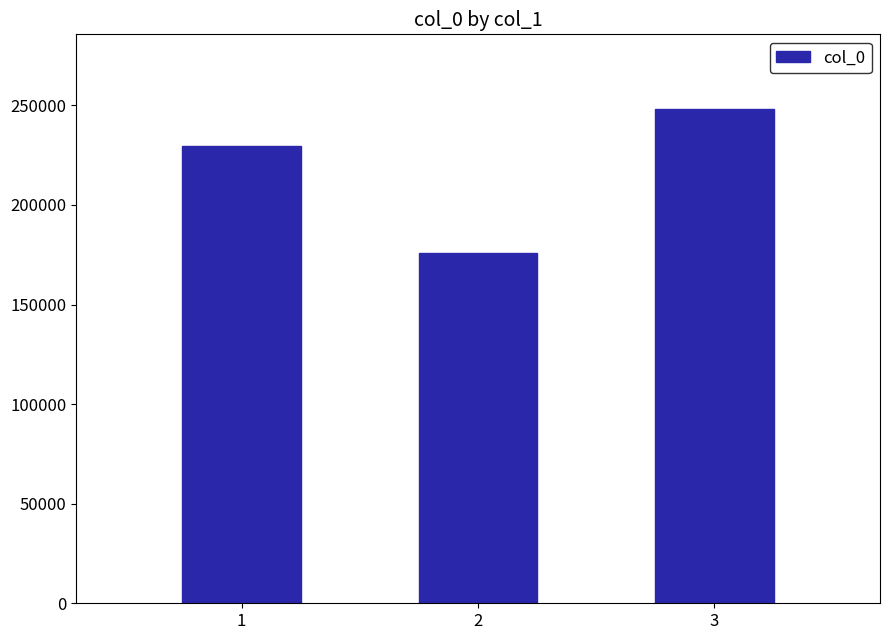

What value does the data have at 3, to the nearest 10?

248390